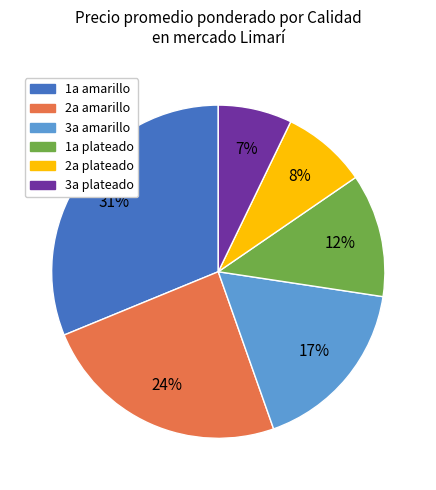

To the nearest percent, what is the difference between the largest and smallest slice percentages?

24%